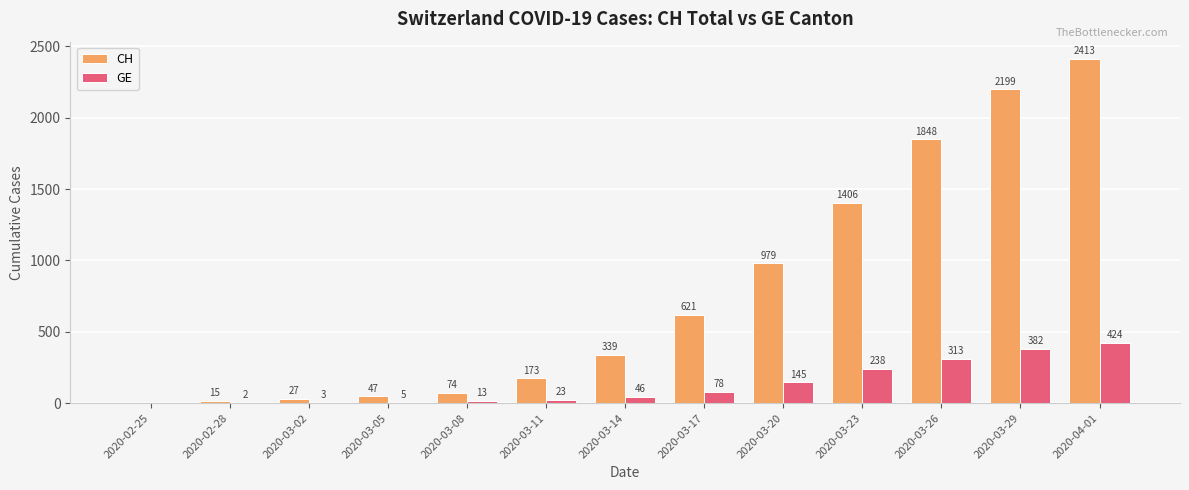

Are the bars grouped side by side (vs. stacked)?

Yes